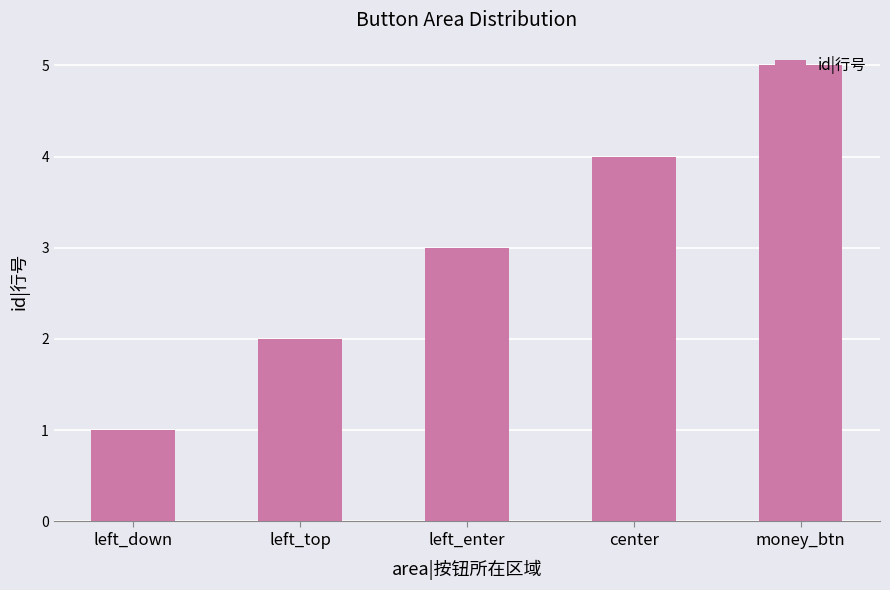

What is the value of the 5th bar from the left?

5